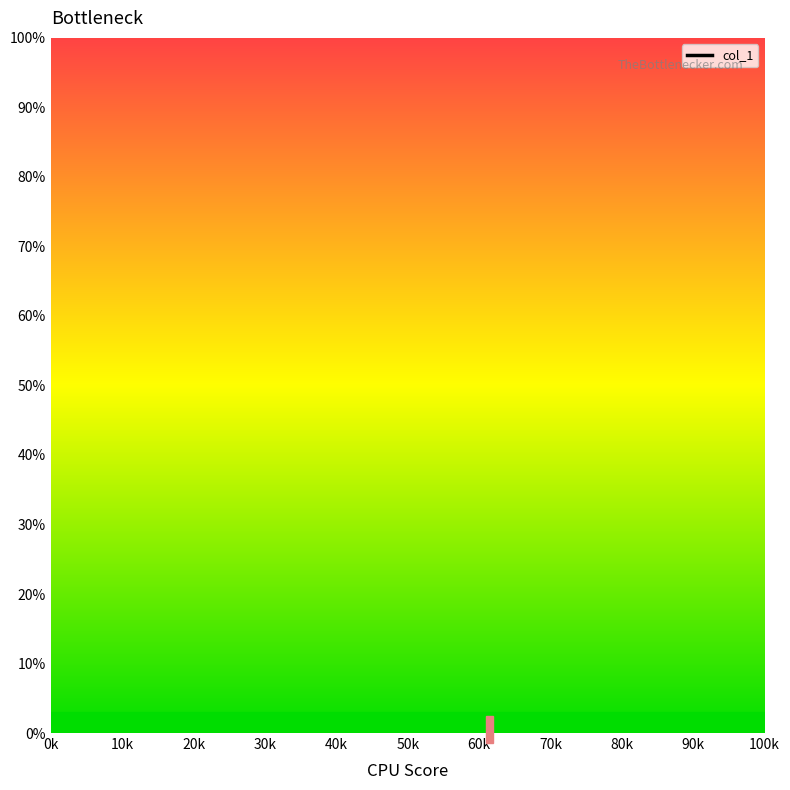

The value at 20k is nan. True or false?

False